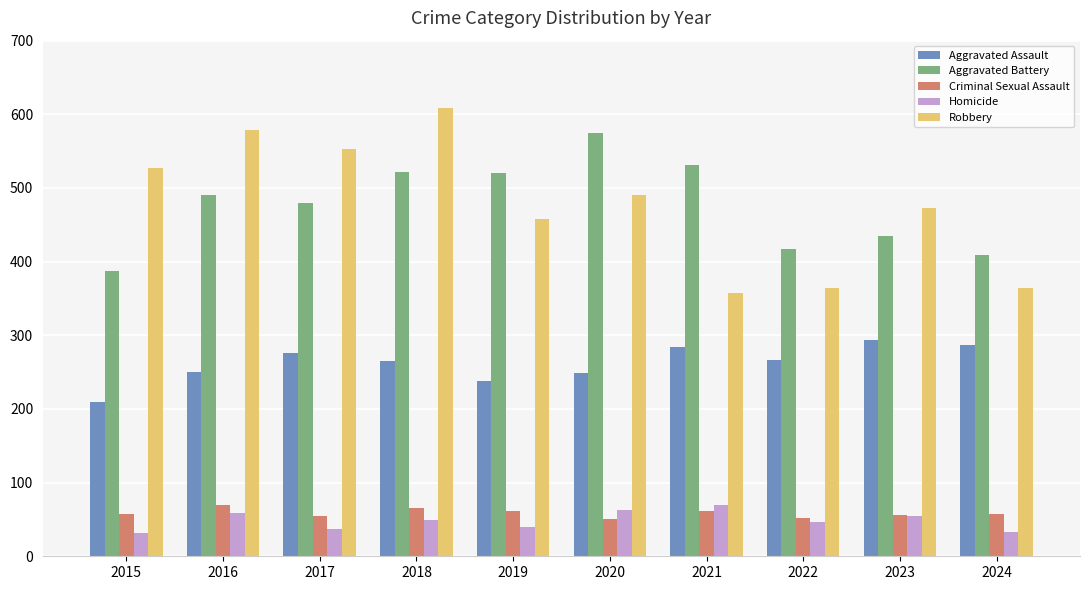

At how many categories does at least one series exceed 607?

1